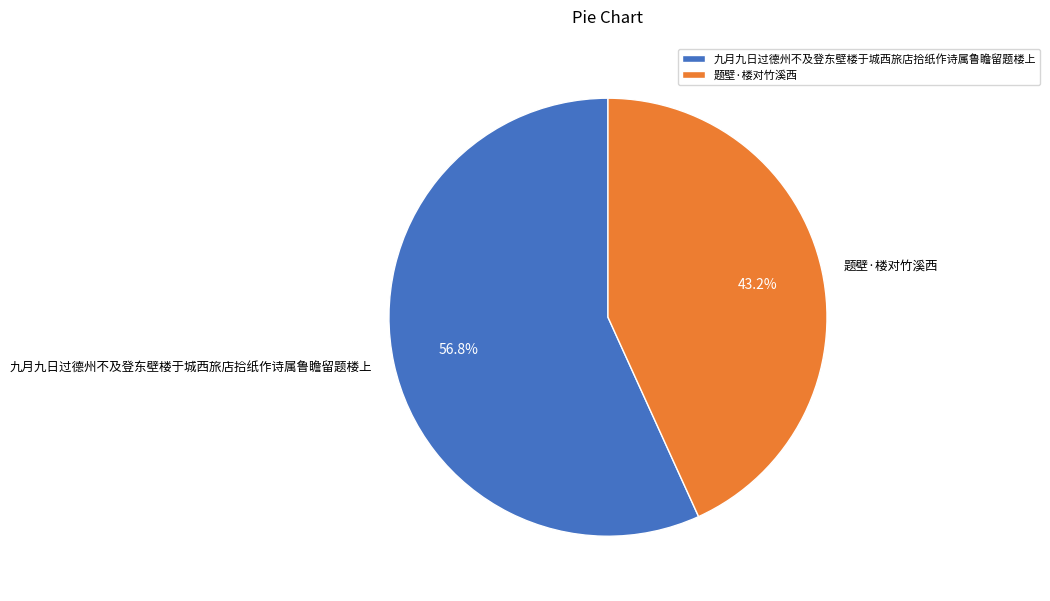

To the nearest percent, what is the combined percentage of 九月九日过德州不及登东壁楼于城西旅店拾纸作诗属鲁瞻留题楼上 and 题壁·楼对竹溪西?

100%